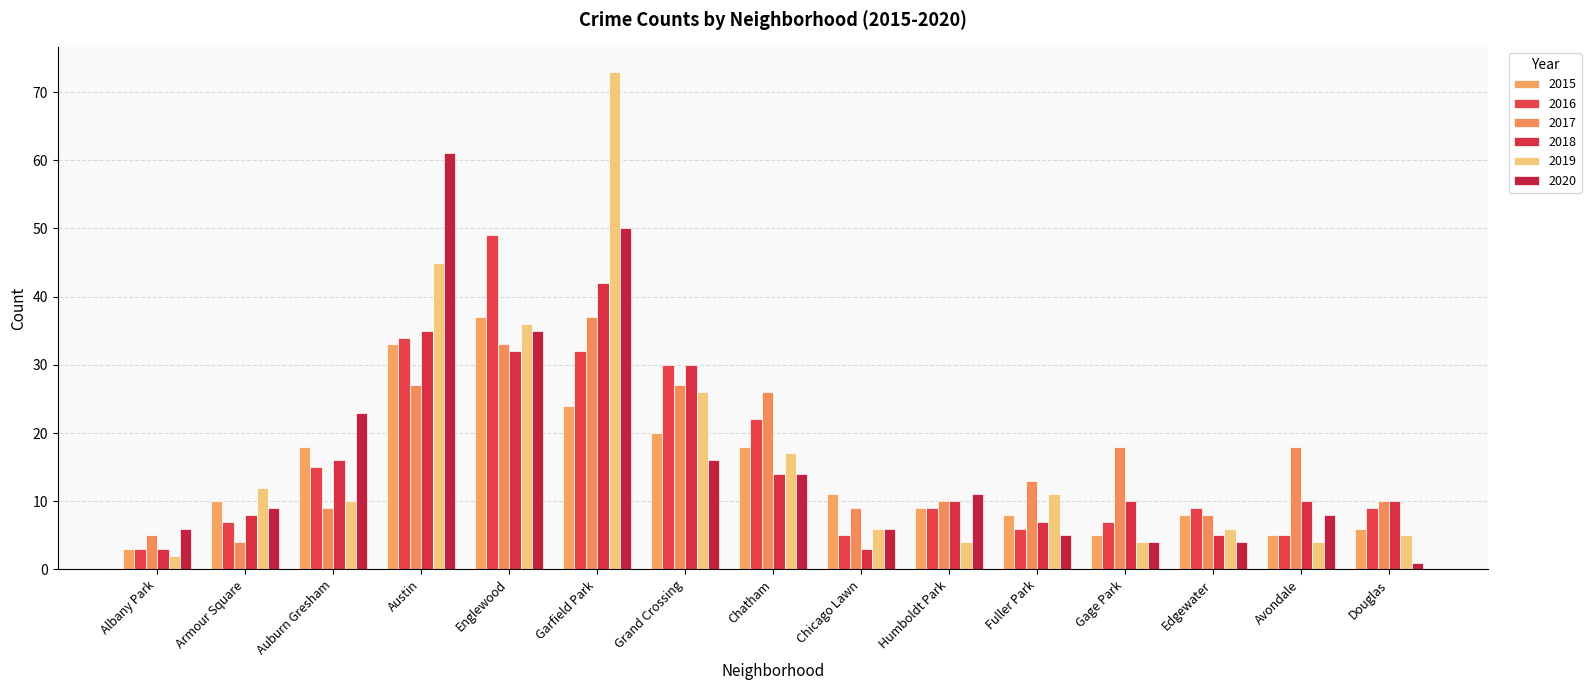

What is the spread (max minus min) of values at Edgewater?

5